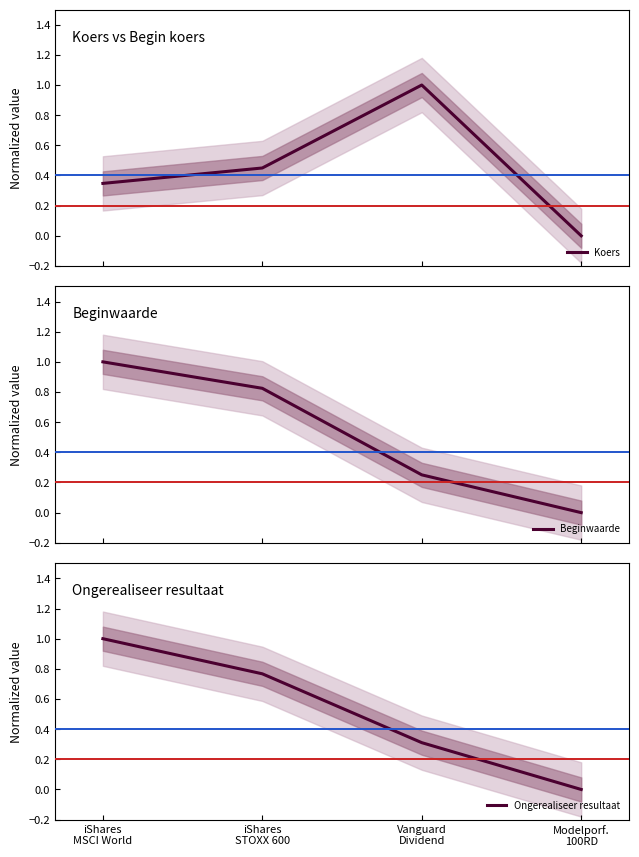

The value of Ongerealiseer resultaat at Vanguard
Dividend is 0.2. True or false?

False